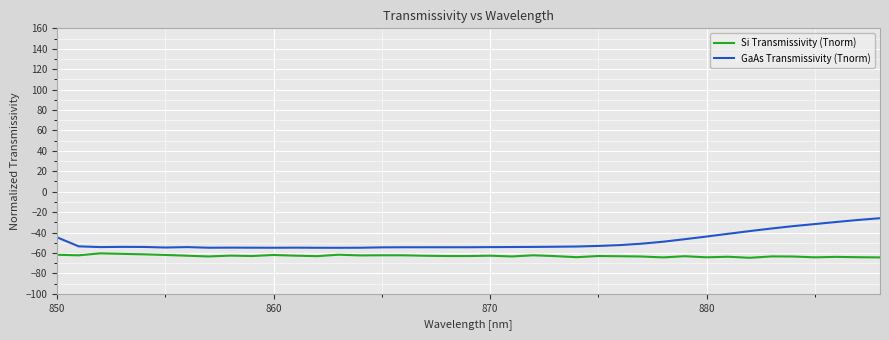

True or false: GaAs Transmissivity (Tnorm) and Si Transmissivity (Tnorm) cross at least once.

False